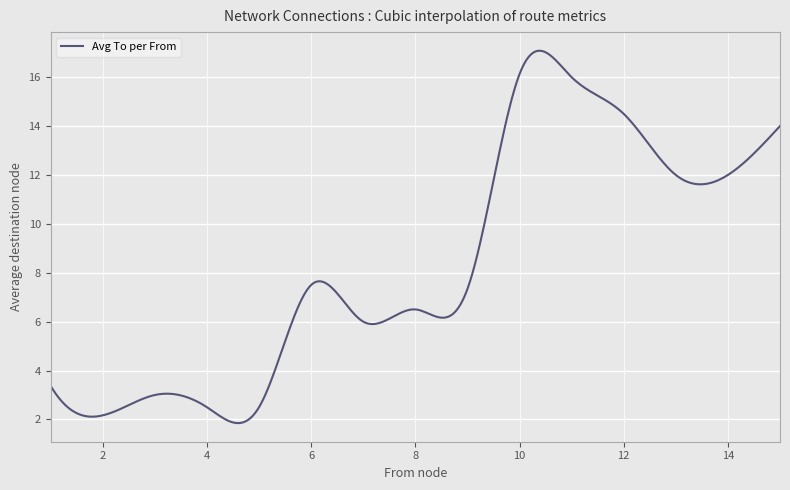

How many lines are shown in the chart?

1